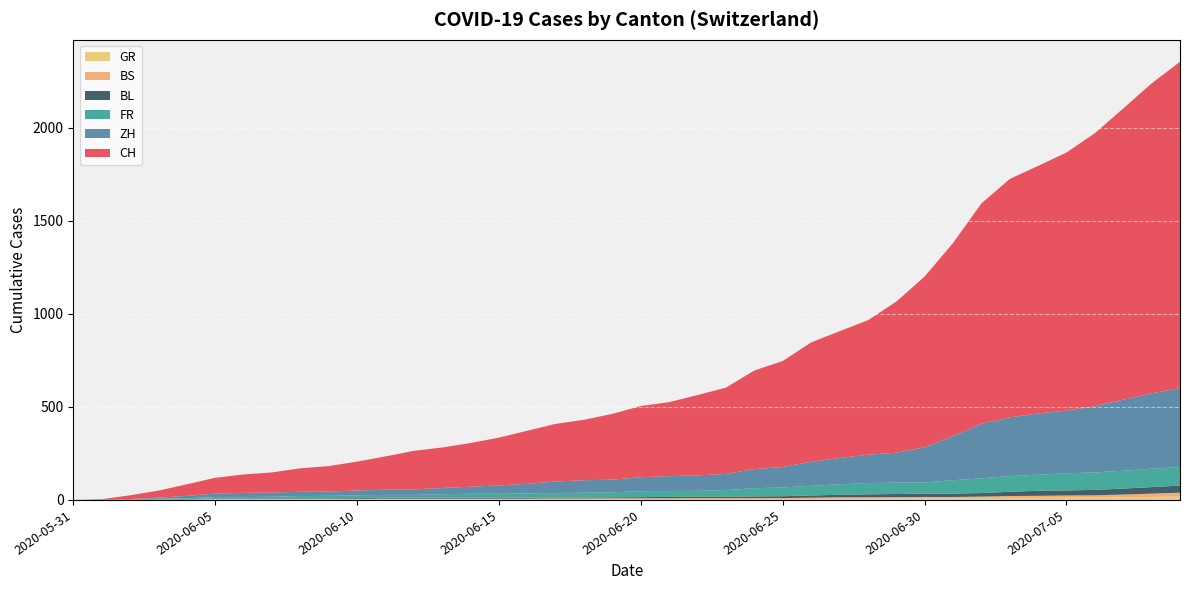

Reading left to right, list all the values displayed in this chart.

CH: 0	3	20	38	62	85	99	108	126	137	155	179	207	218	235	257	285	310	325	354	383	398	432	464	530	570	642	682	723	812	918	1038	1185	1282	1331	1388	1468	1566	1667	1755
ZH: 0	0	2	5	13	19	23	23	23	23	26	28	30	33	38	45	52	62	67	68	75	80	83	87	103	110	129	141	152	161	189	237	293	316	329	337	356	382	405	424
FR: 0	0	2	3	5	7	7	9	13	13	15	16	16	20	22	22	23	24	26	27	32	32	32	36	44	47	52	56	61	61	61	72	79	84	87	92	94	96	99	100
GR: 0	0	0	1	1	1	1	1	1	1	1	2	2	2	2	2	2	2	2	2	2	2	3	3	3	3	5	7	7	8	9	9	10	11	11	12	13	14	16	18
BS: 0	0	0	1	1	4	4	4	4	5	5	5	5	5	5	5	5	6	6	7	7	7	7	7	7	7	7	7	7	7	7	7	8	10	11	12	12	15	18	21
BL: 0	1	1	2	2	3	3	3	3	3	4	4	4	4	4	4	5	5	5	5	6	7	7	7	9	10	12	14	16	17	17	18	19	23	27	27	29	32	35	38